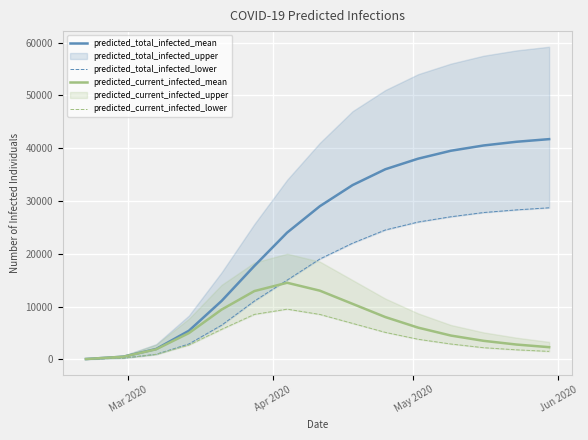

True or false: predicted_total_infected_mean and predicted_current_infected_lower cross at least once.

False